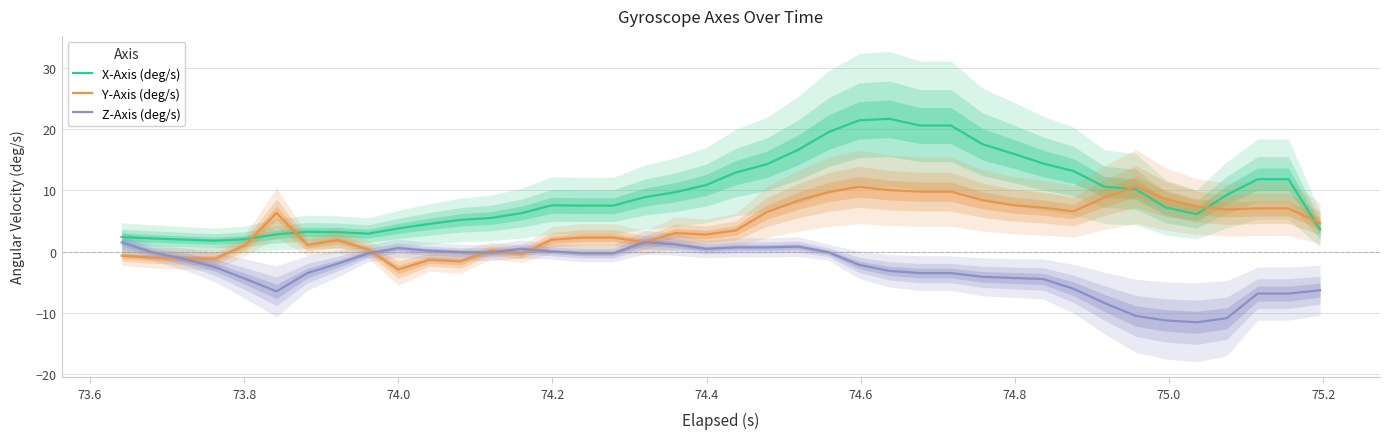

What is the minimum value for Y-Axis (deg/s)?

-2.9